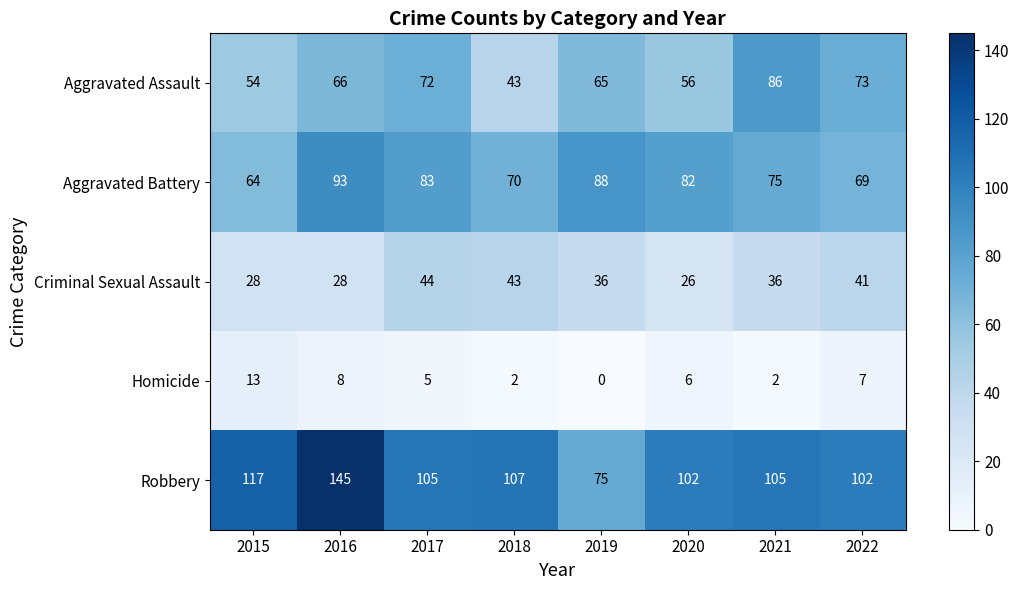

At which category is the sum across all series the highest?

2016